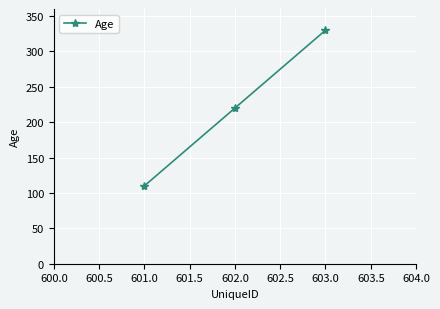

What is the ratio of the value at 602.0 to the value at 601.0?

2.0